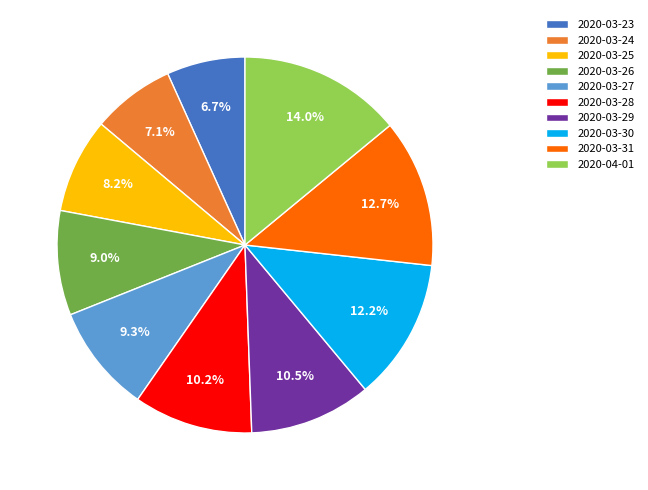

To the nearest percent, what is the difference between the 2020-03-25 and 2020-03-26 slice percentages?

1%